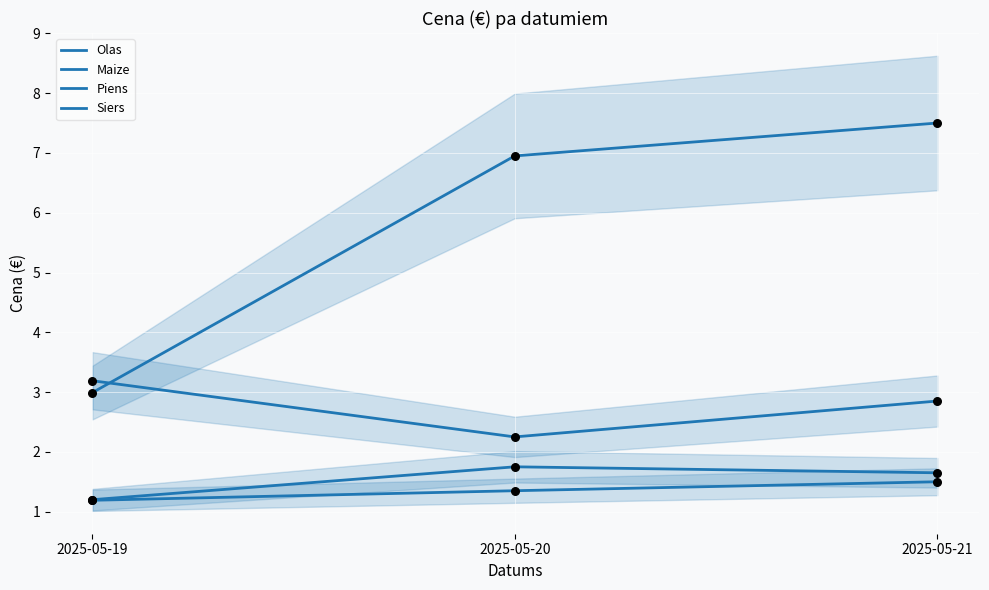

Which series reaches the minimum Y coordinate?

Maize